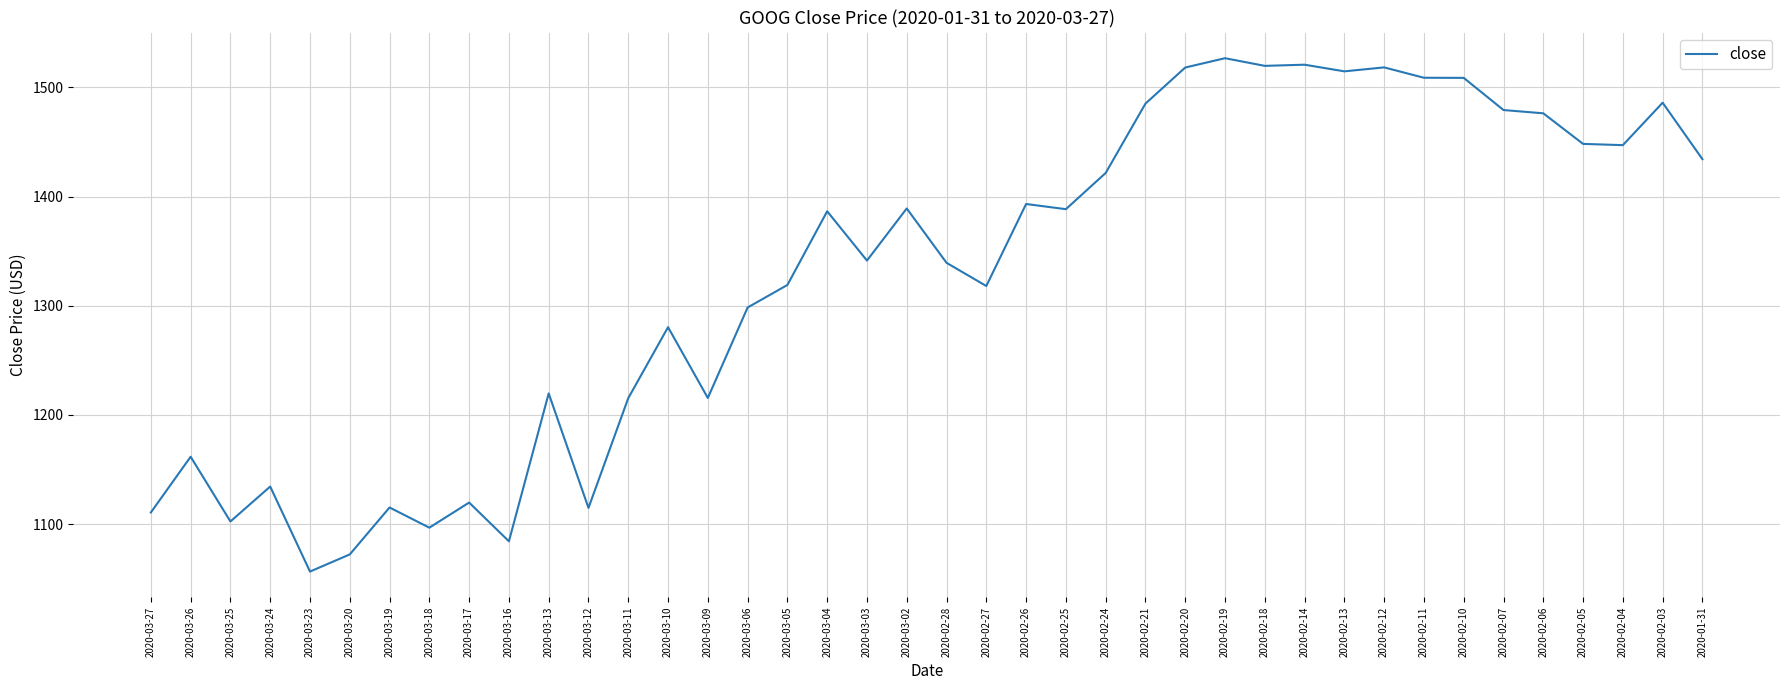

What position from the right is 2020-03-16?

31